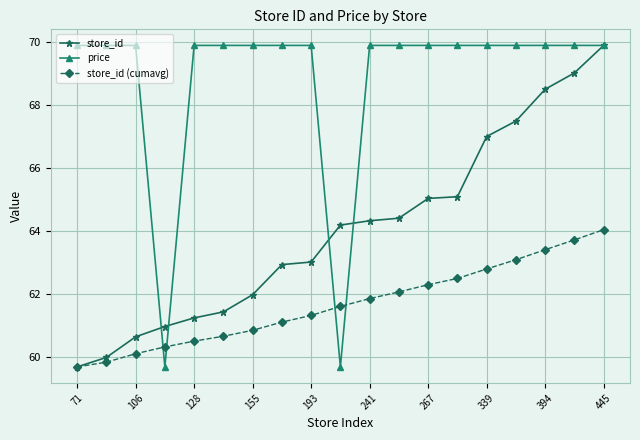

Count the number of data series in this chart.

3